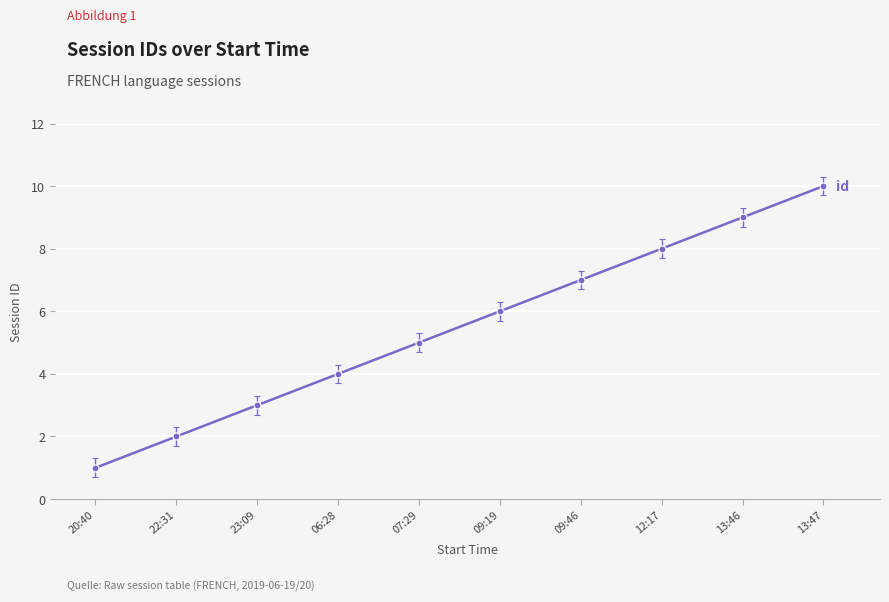

How many series are shown in this chart?

1